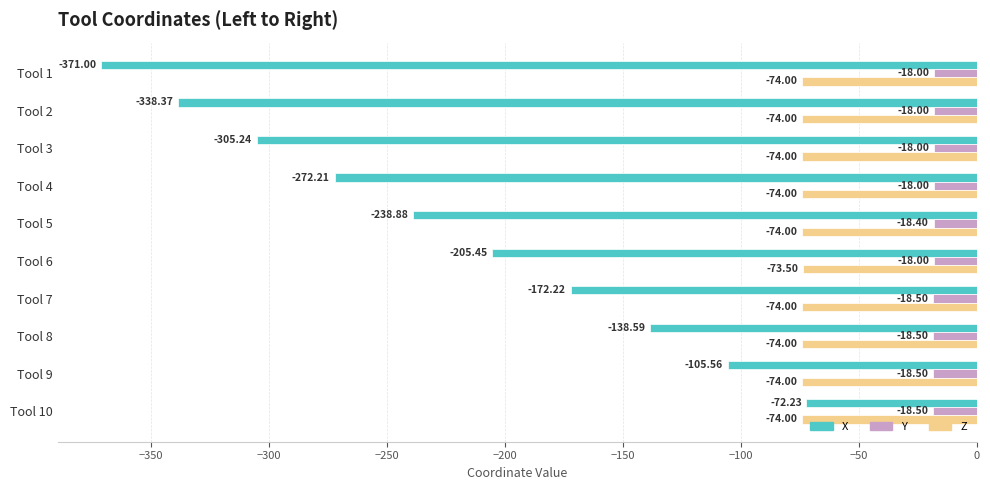

Which series has the largest range (max minus min)?

X